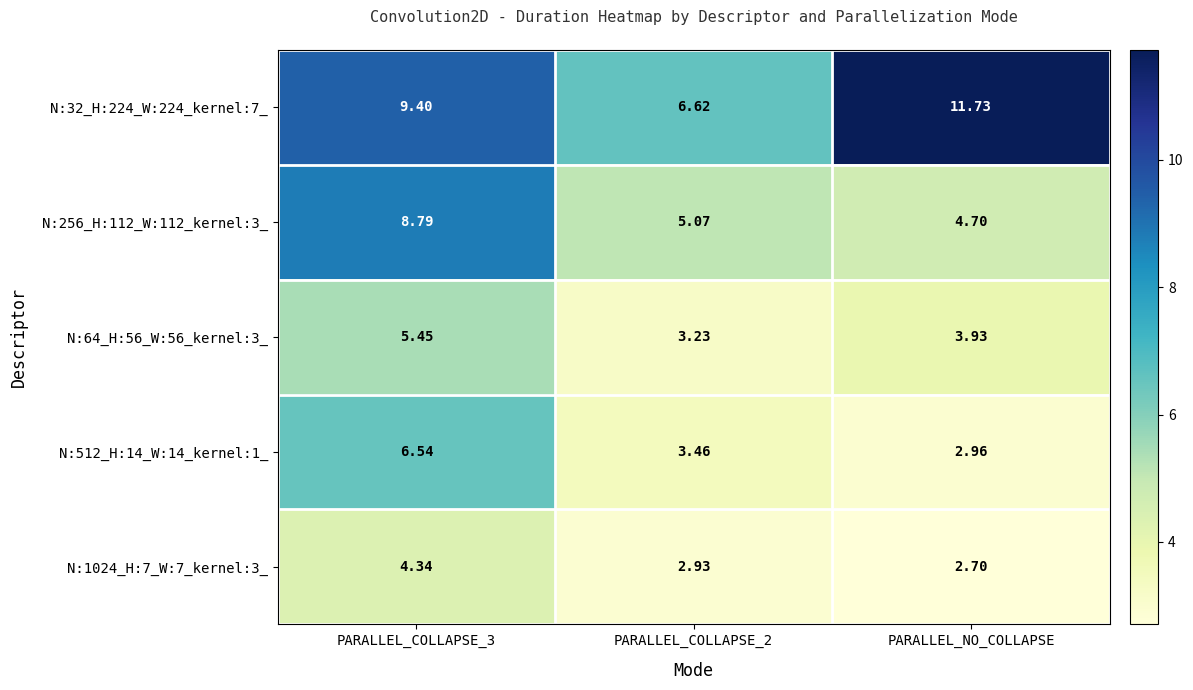

At which category does the chart reach its minimum across all series?

PARALLEL_NO_COLLAPSE